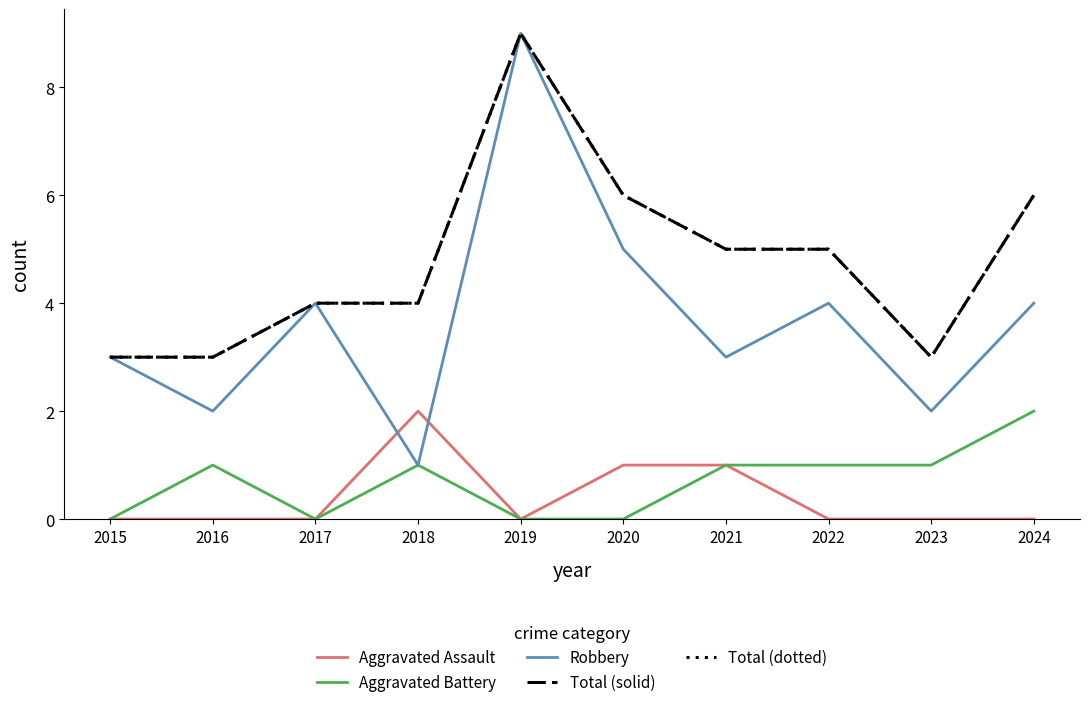

Where does the Total (dotted) series first go above 5?

2019